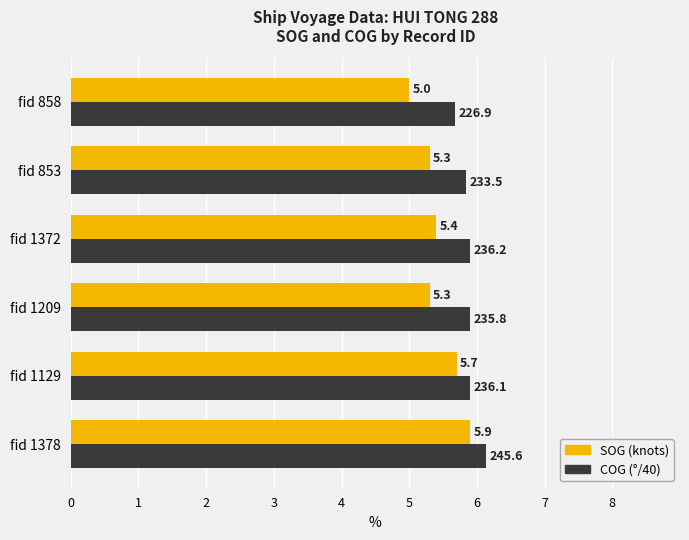

Where is SOG (knots) nearest to the value 5?

fid 858